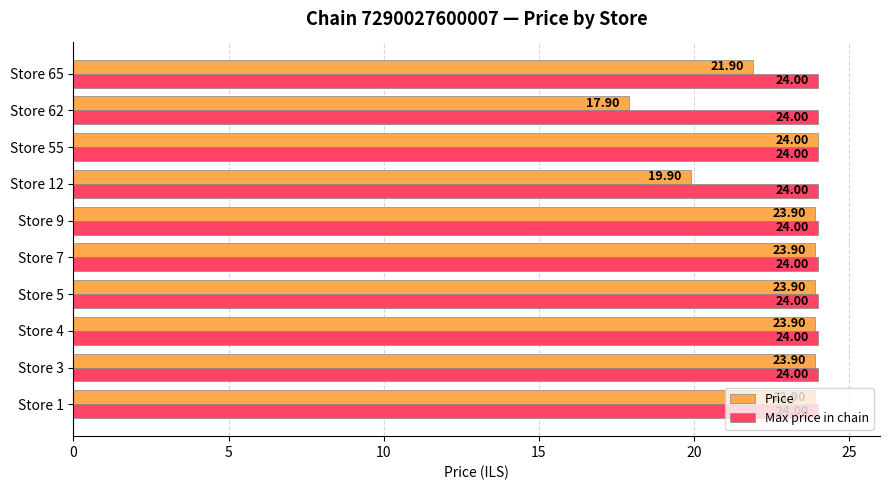

What is the spread (max minus min) of values at Store 65?

2.1